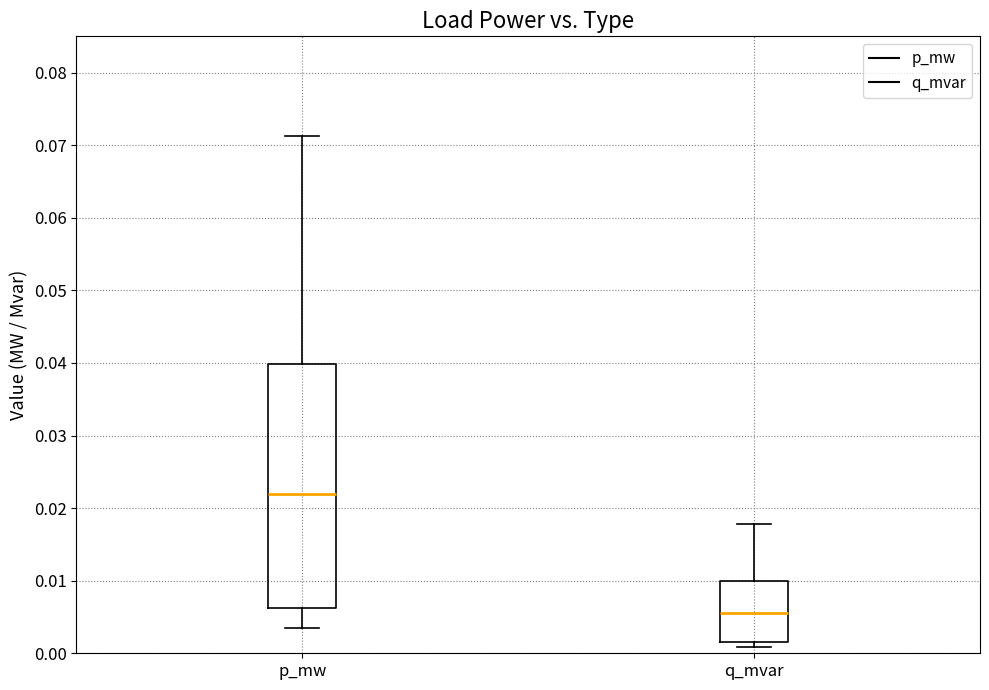

Reading left to right, read every box against the y-axis: the position of its median line, the range the box covers, and the ends of its whiskers. The values are not printed on the chart, so give them approximately, as read against the axis.

p_mw: median 0.022, box 0.006 to 0.040, whiskers 0.004 to 0.071
q_mvar: median 0.005, box 0.002 to 0.010, whiskers 0.001 to 0.018